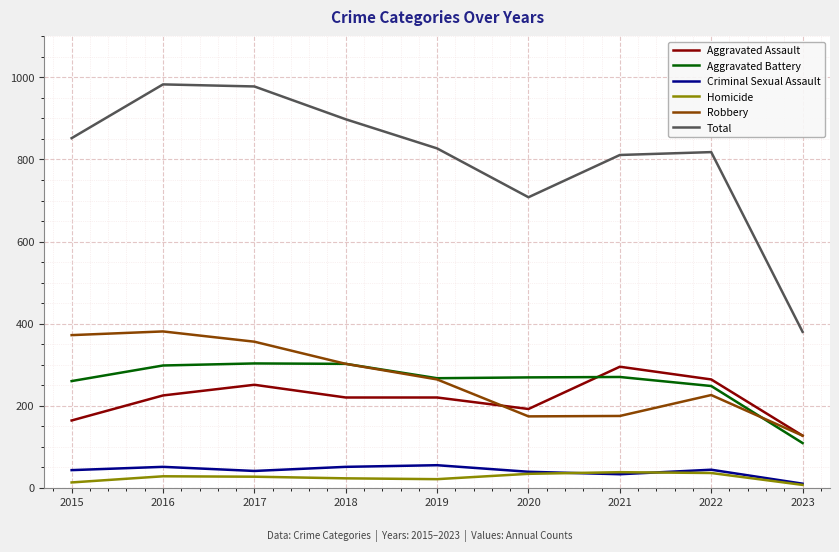

True or false: Aggravated Assault has more than 0 points higher than both neighbors.

True